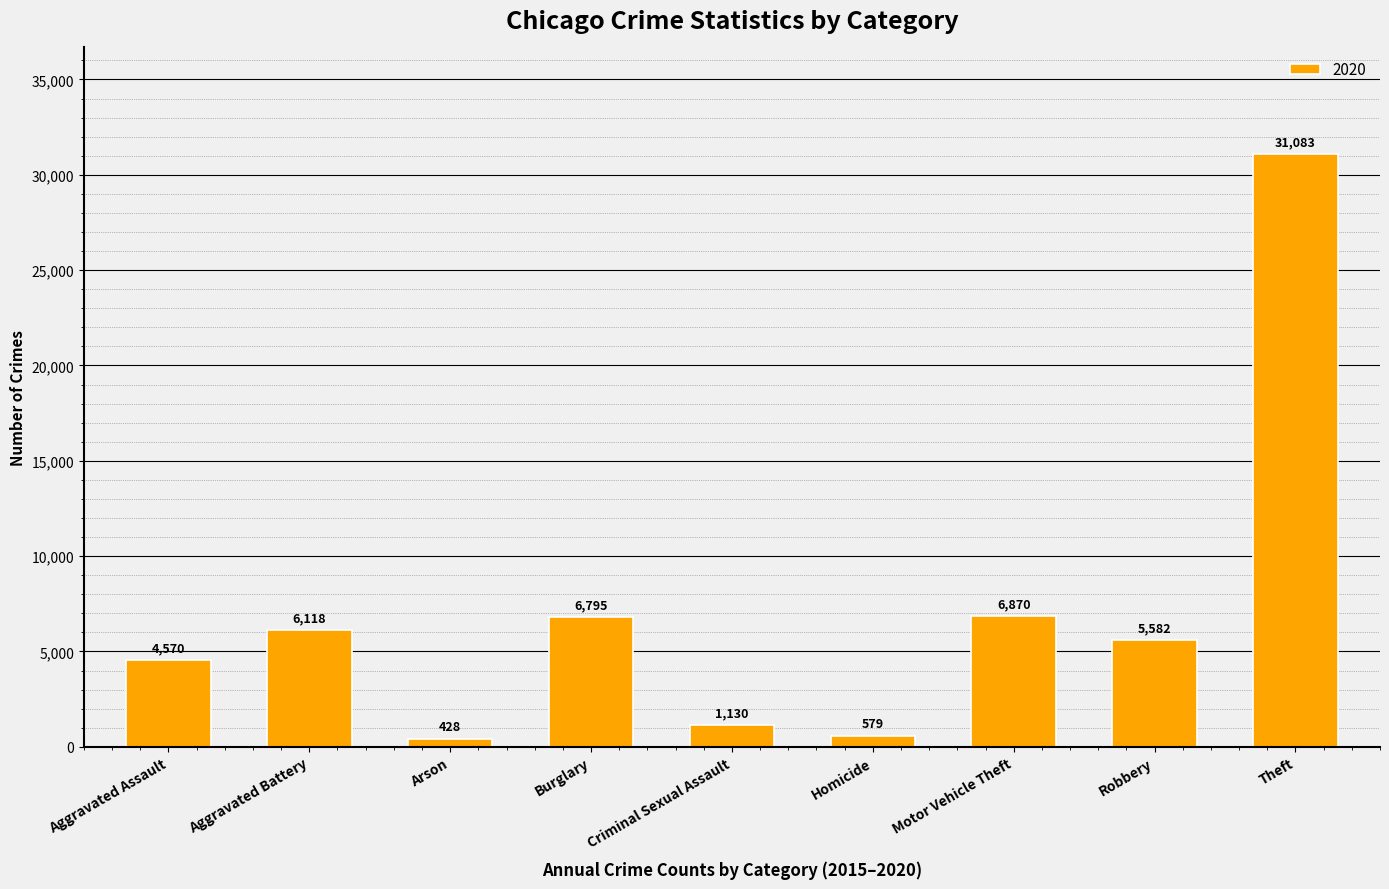

Count the number of categories in the chart.

9